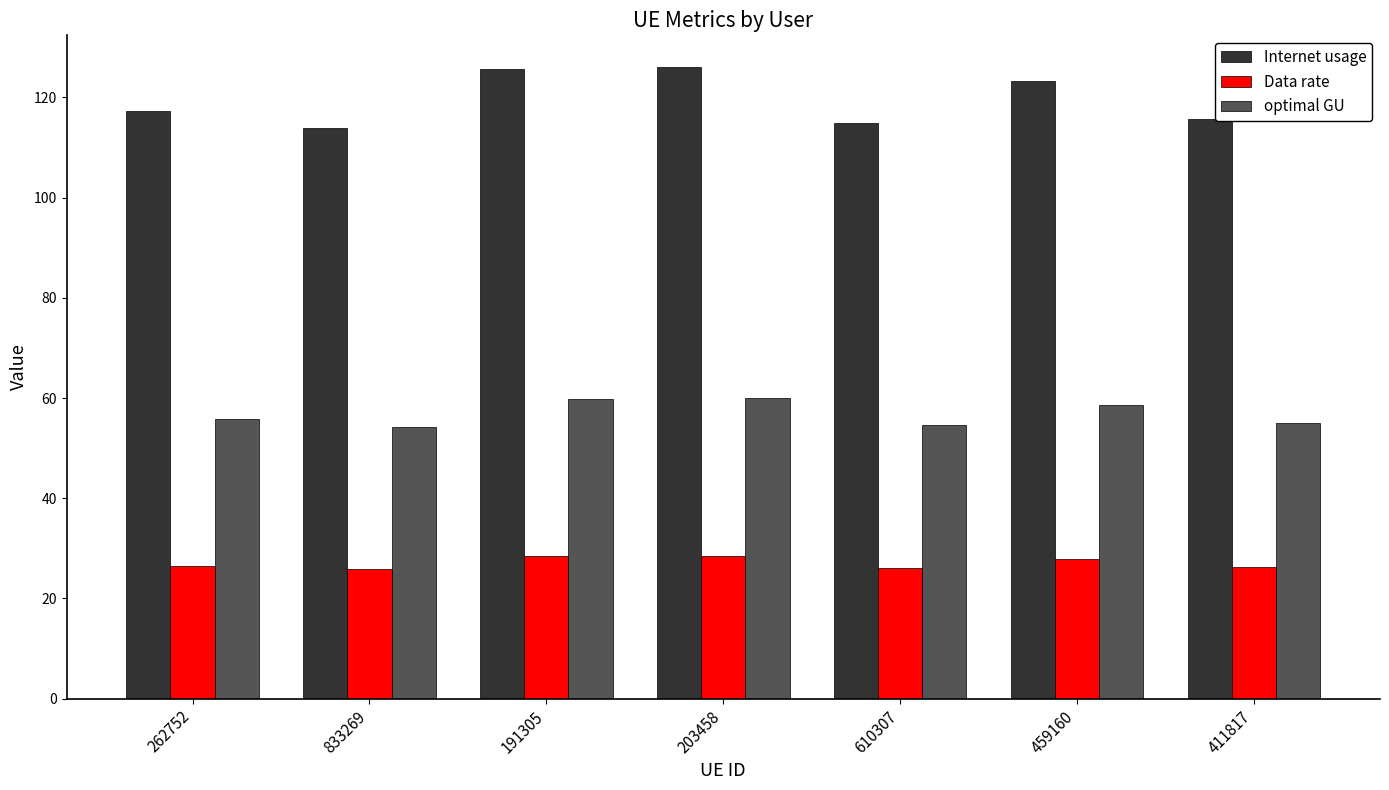

What is the label of the 6th bar from the left?

459160